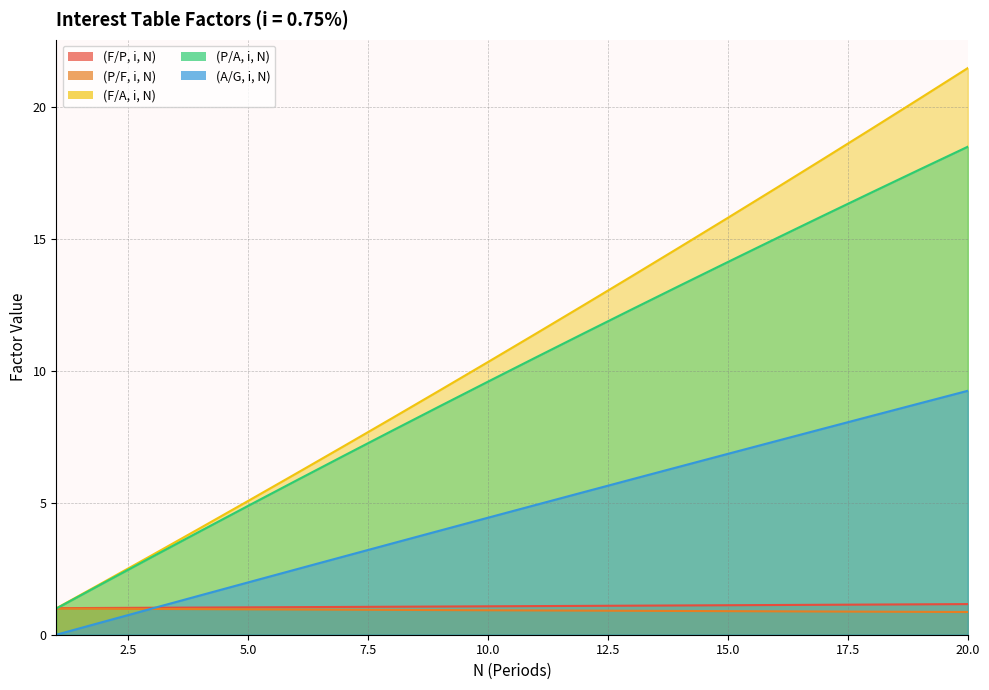

True or false: (P/A, i, N) has more than 2 points higher than both neighbors.

False